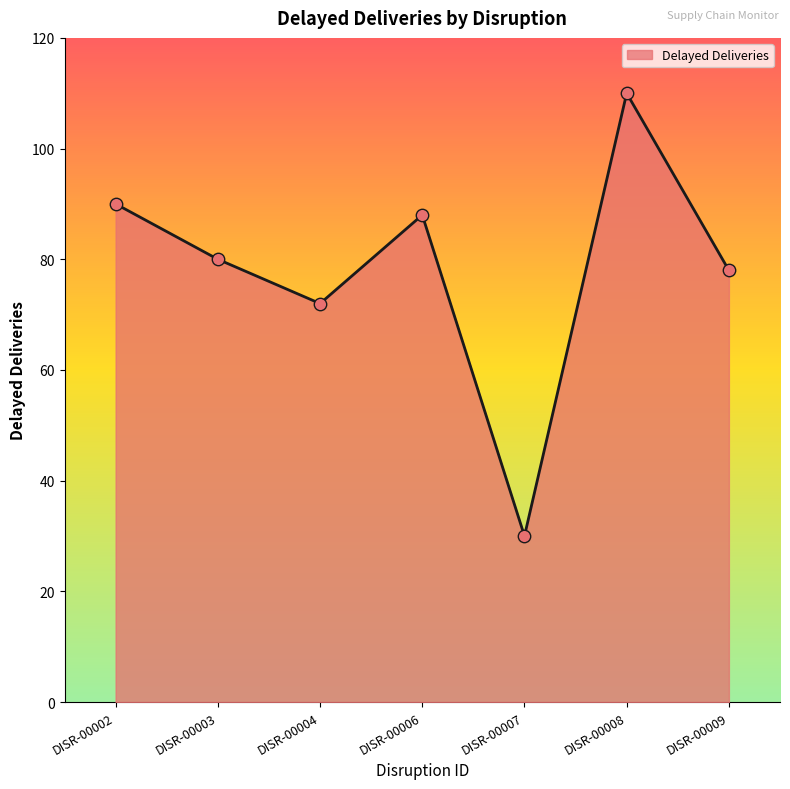

Which has a higher value, DISR-00007 or DISR-00009?

DISR-00009